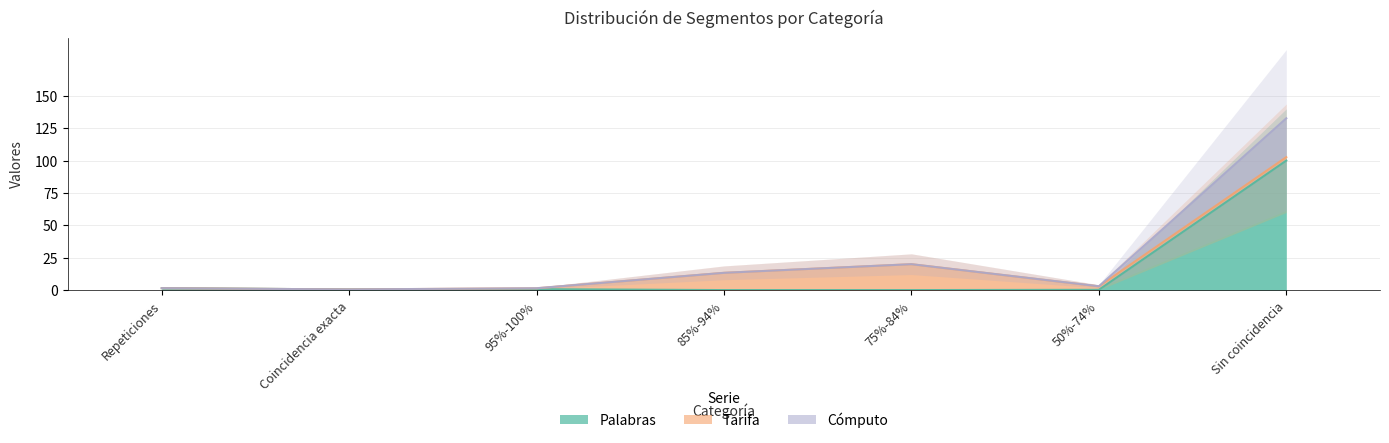

What is the maximum value for Palabras?

100.0